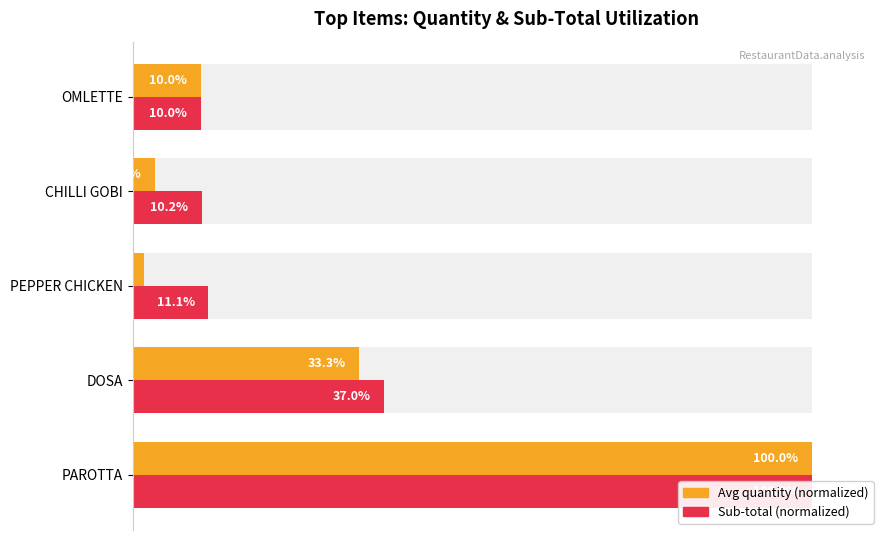

List the series in order of their peak value, highest first.

Avg quantity (normalized), Sub-total (normalized)